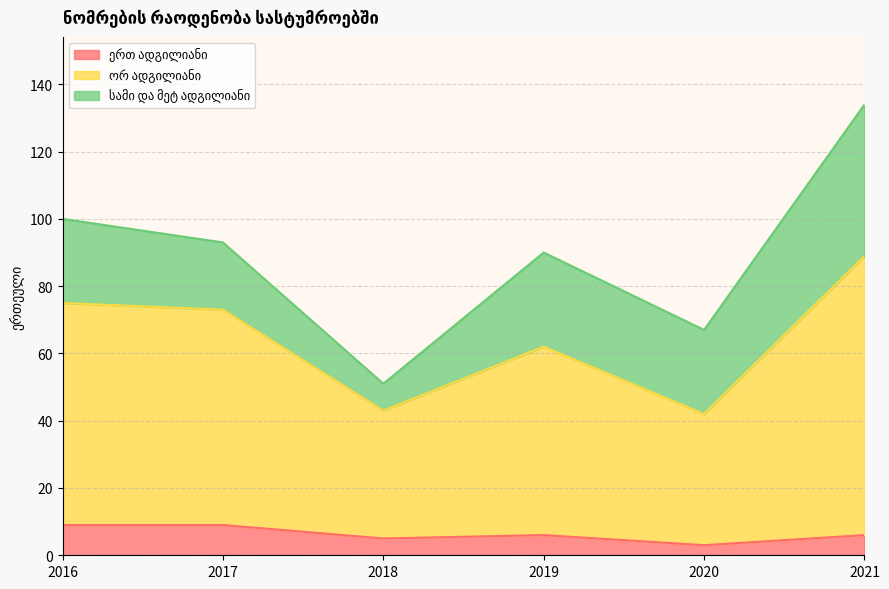

What is the total value across all series at 2021?

134